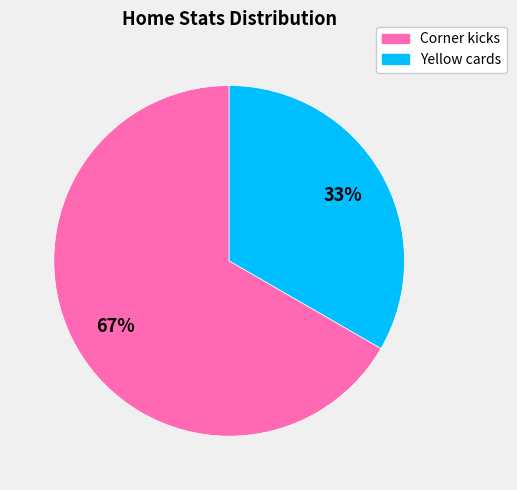

What is the largest slice in the pie chart?

Corner kicks